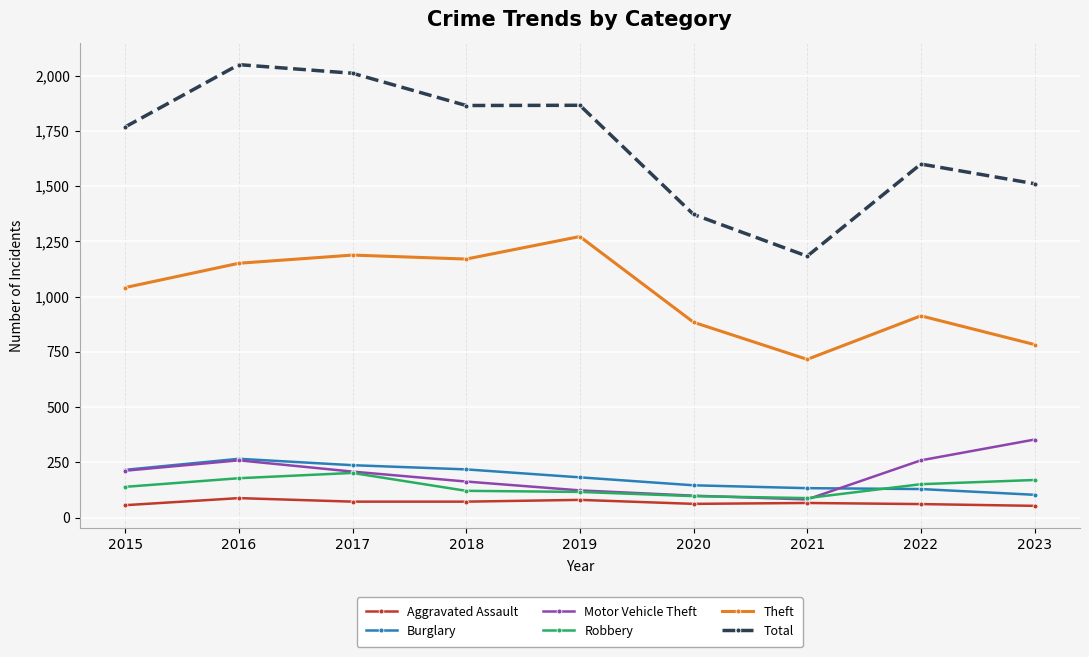

What is the value of the Theft point at the 5th from the left?

1272